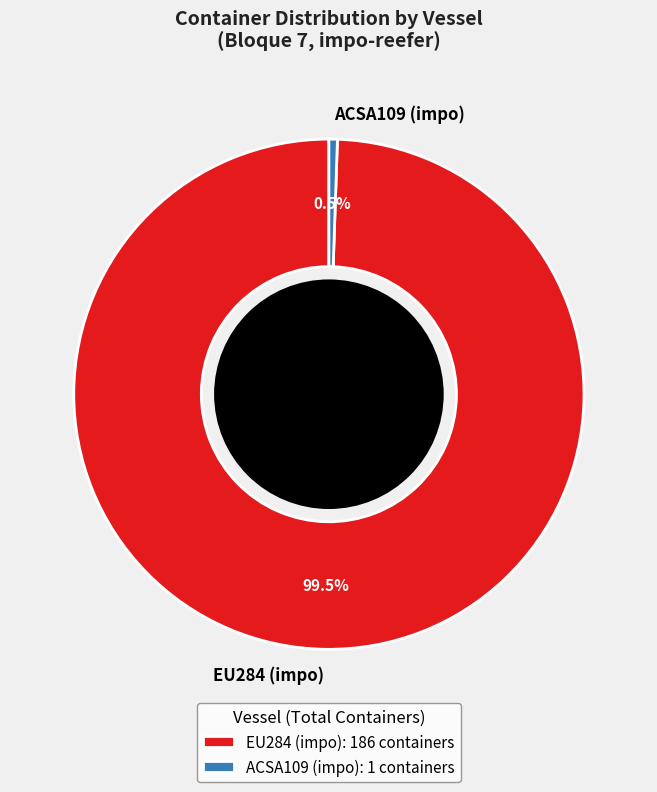

Does any single category account for the majority?

Yes